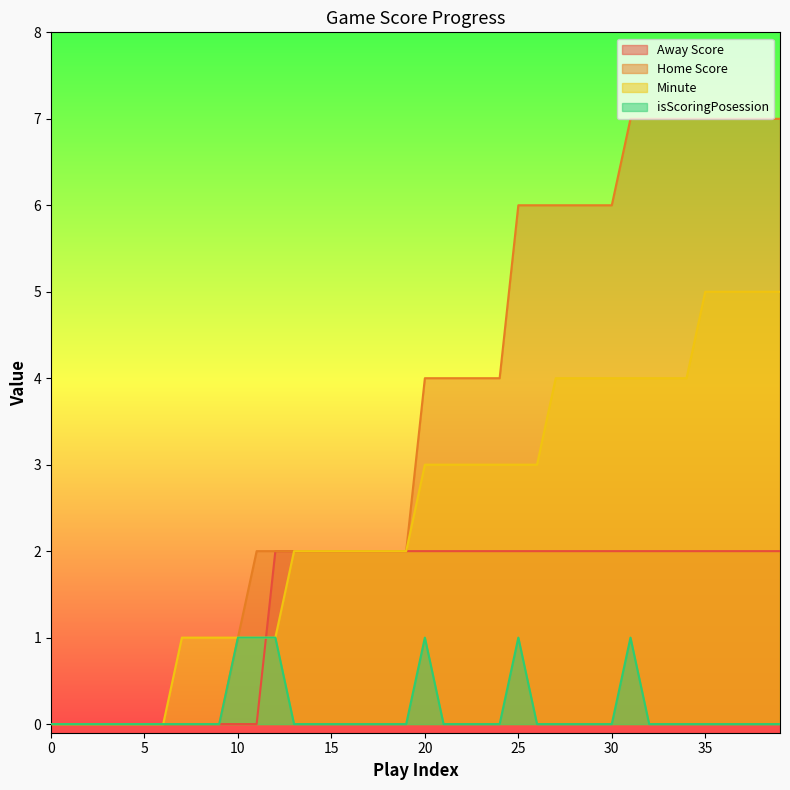

True or false: Away Score and Home Score intersect in this chart.

False